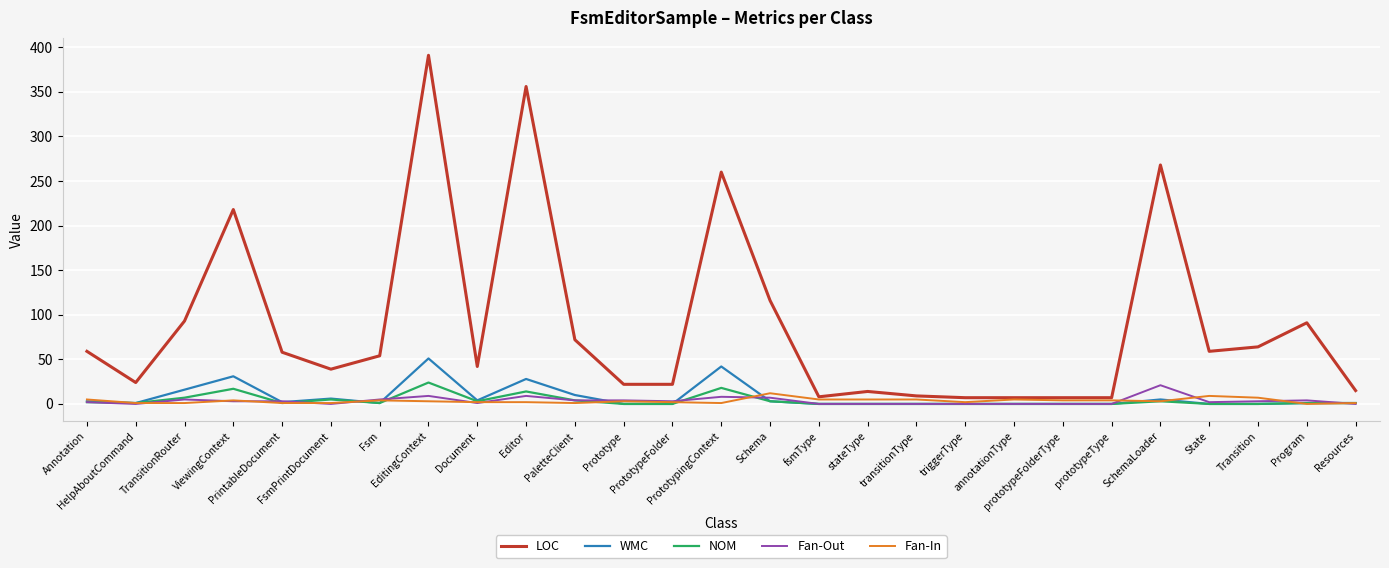

What is the greatest value displayed?

391